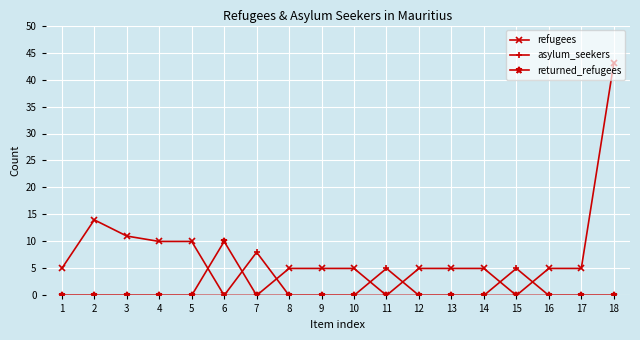

What is the difference between the highest and lowest values at 1?

5